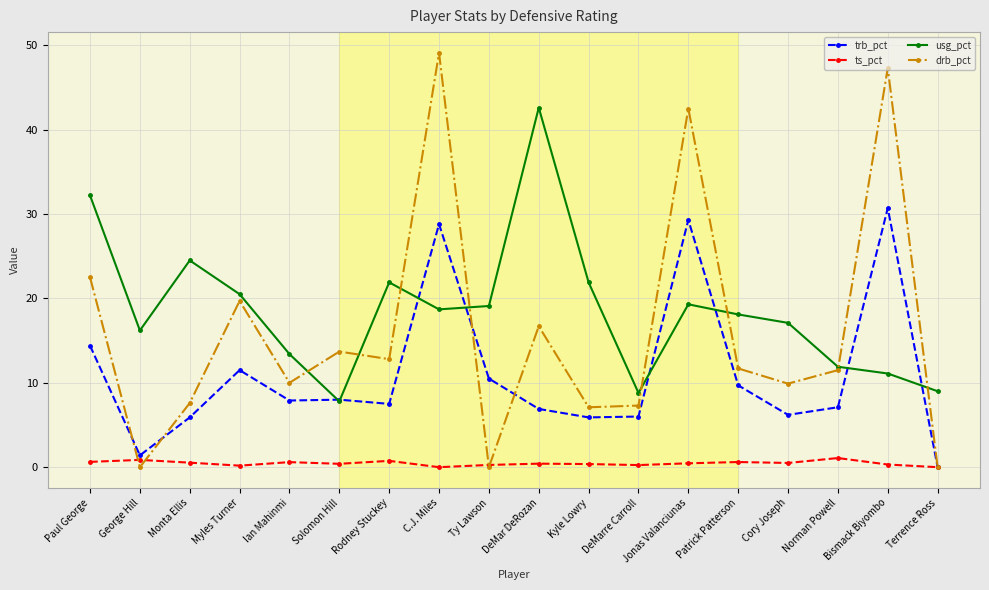

Does the chart have visible grid lines?

Yes